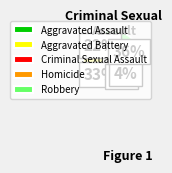

How many slices are in this pie chart?

5